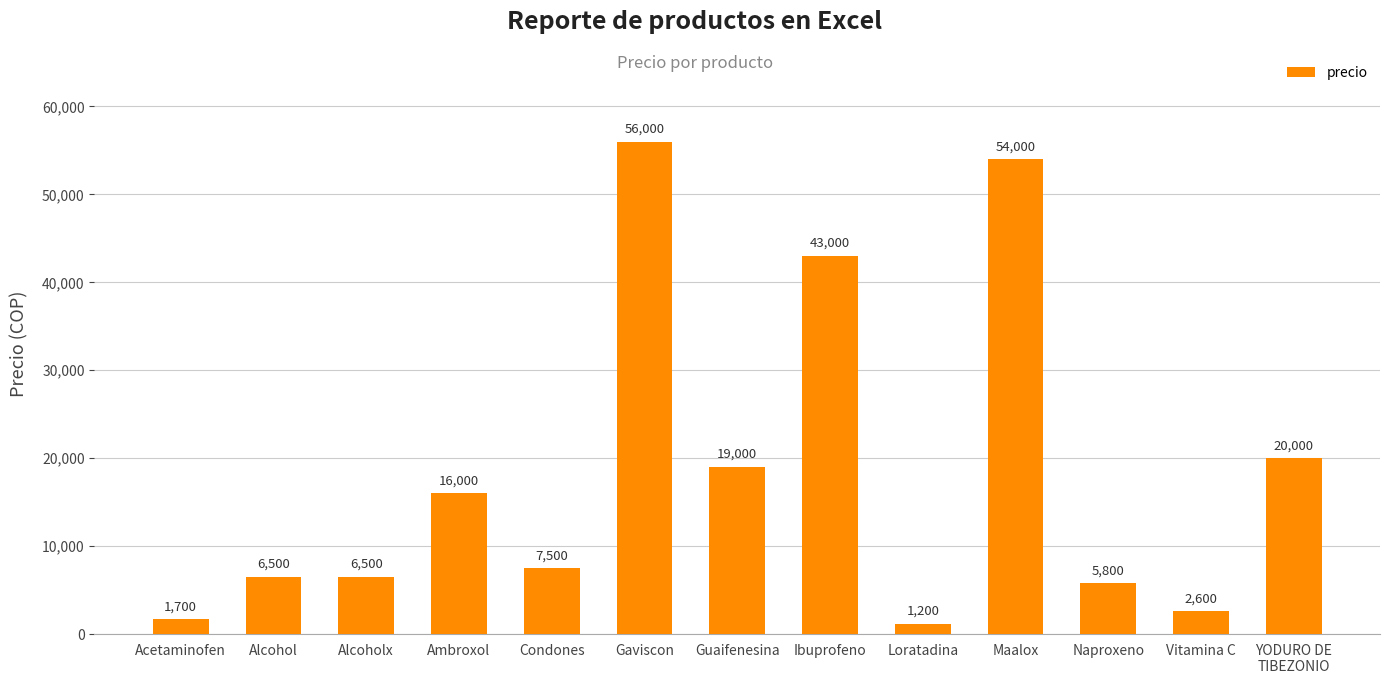

At which label does the data first exceed 7500?

Ambroxol